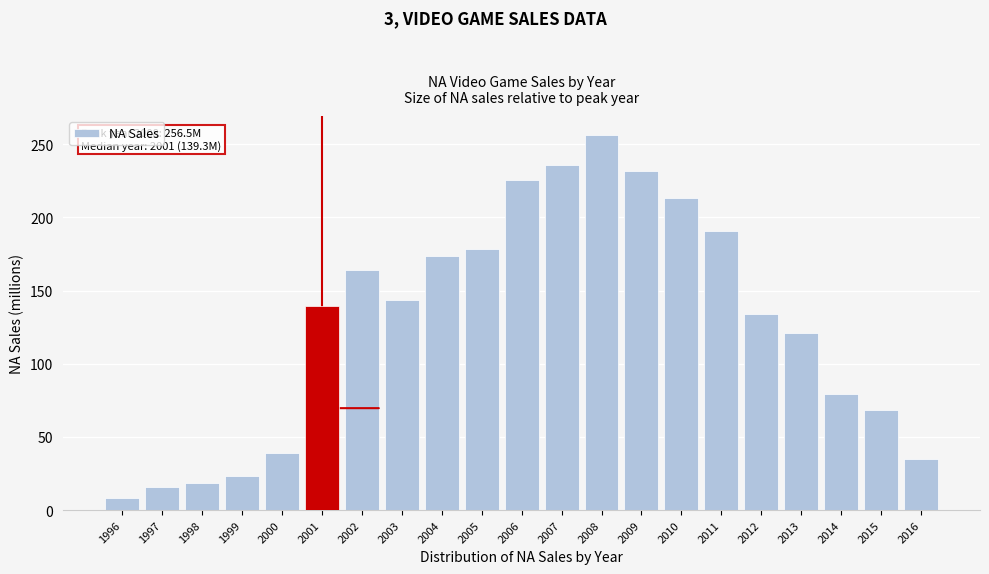

Reading left to right, list all the values displayed in this chart.

8.1	15.5	18.8	23.3	39.3	139.3	163.8	143.3	173.9	178.2	225.7	235.6	256.5	231.7	213.2	190.8	133.9	121.2	79.4	68.3	34.9